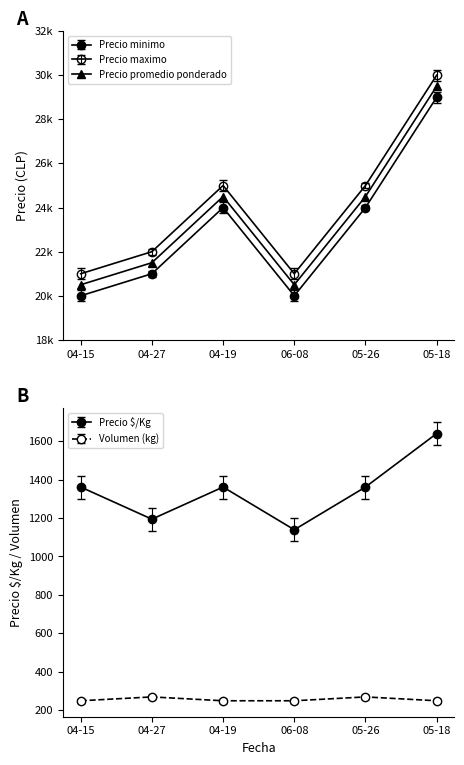

What is the minimum value for Precio promedio ponderado?

20500